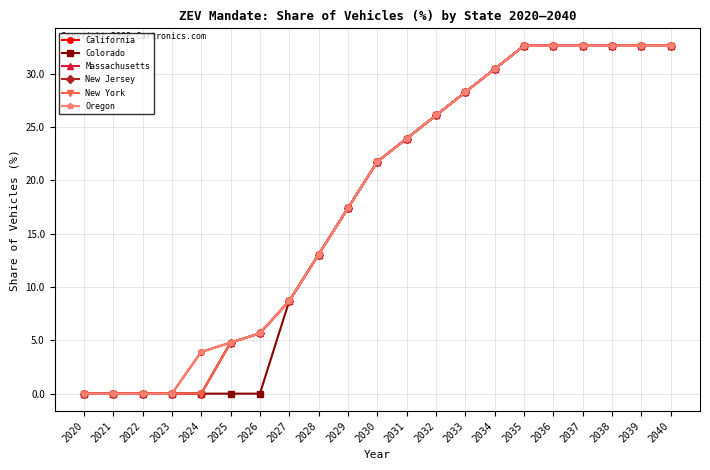

Which series has the largest range (max minus min)?

California